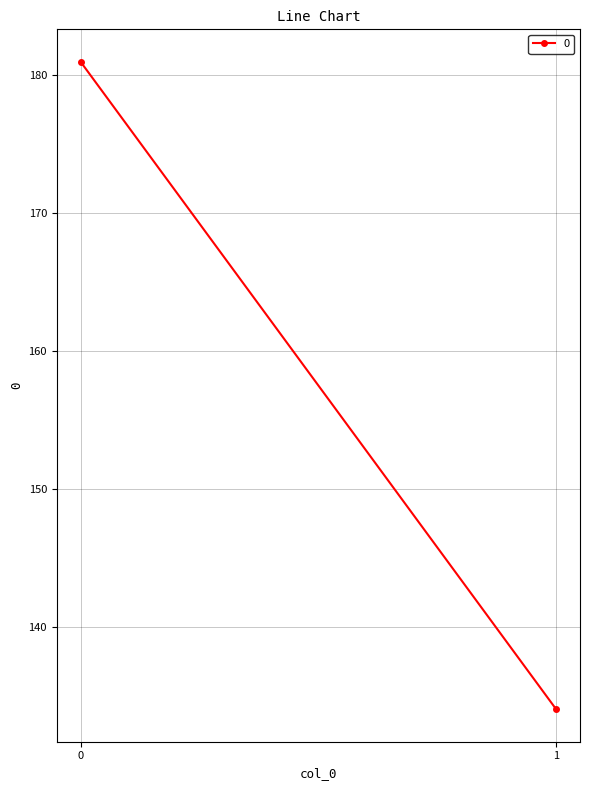

How many categories are shown in the chart?

2